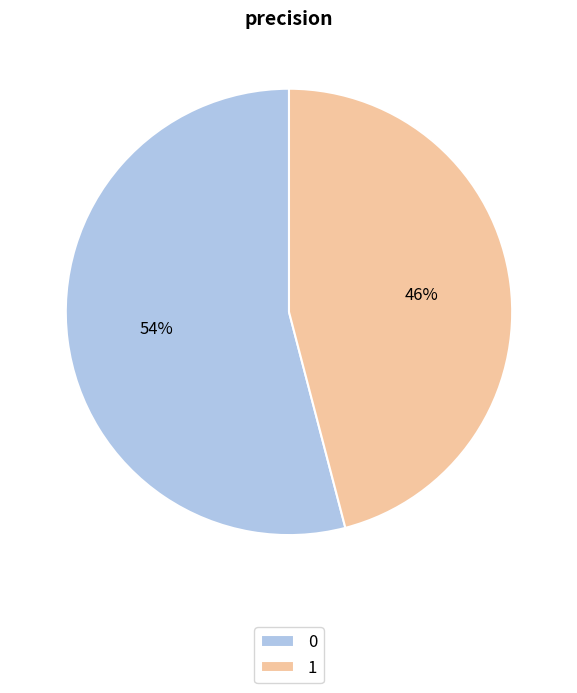

To the nearest percent, what portion does 1 represent?

46%